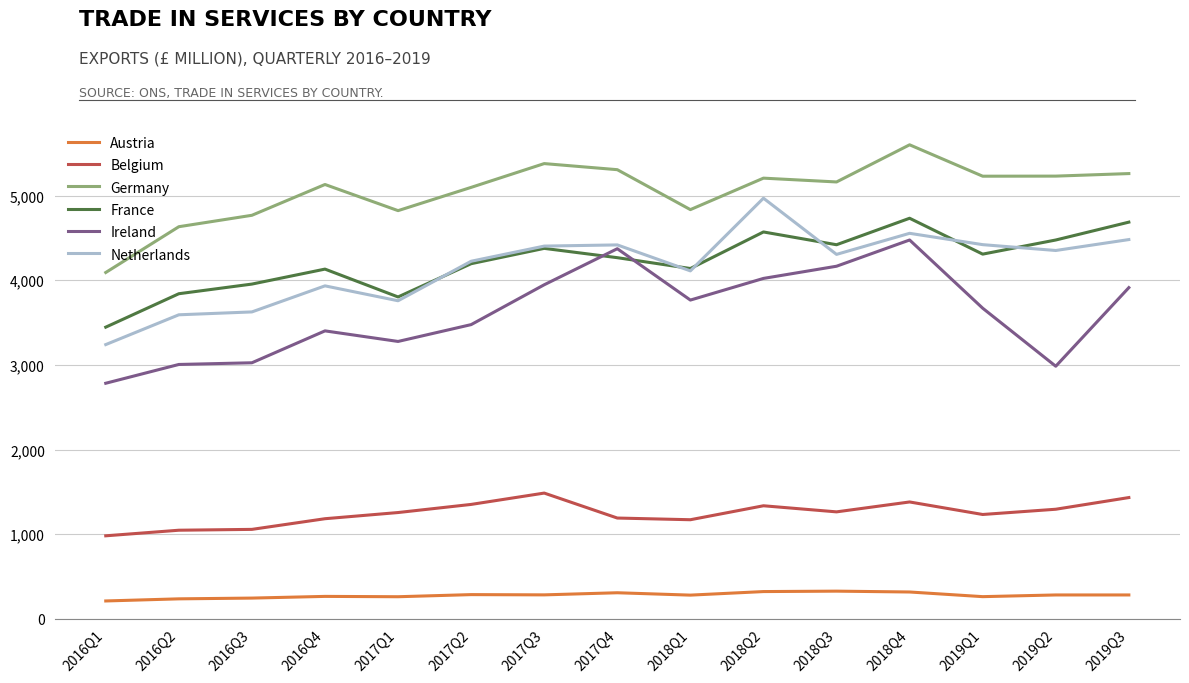

Between 2018Q1 and 2018Q4, which series saw the biggest shift?

Germany